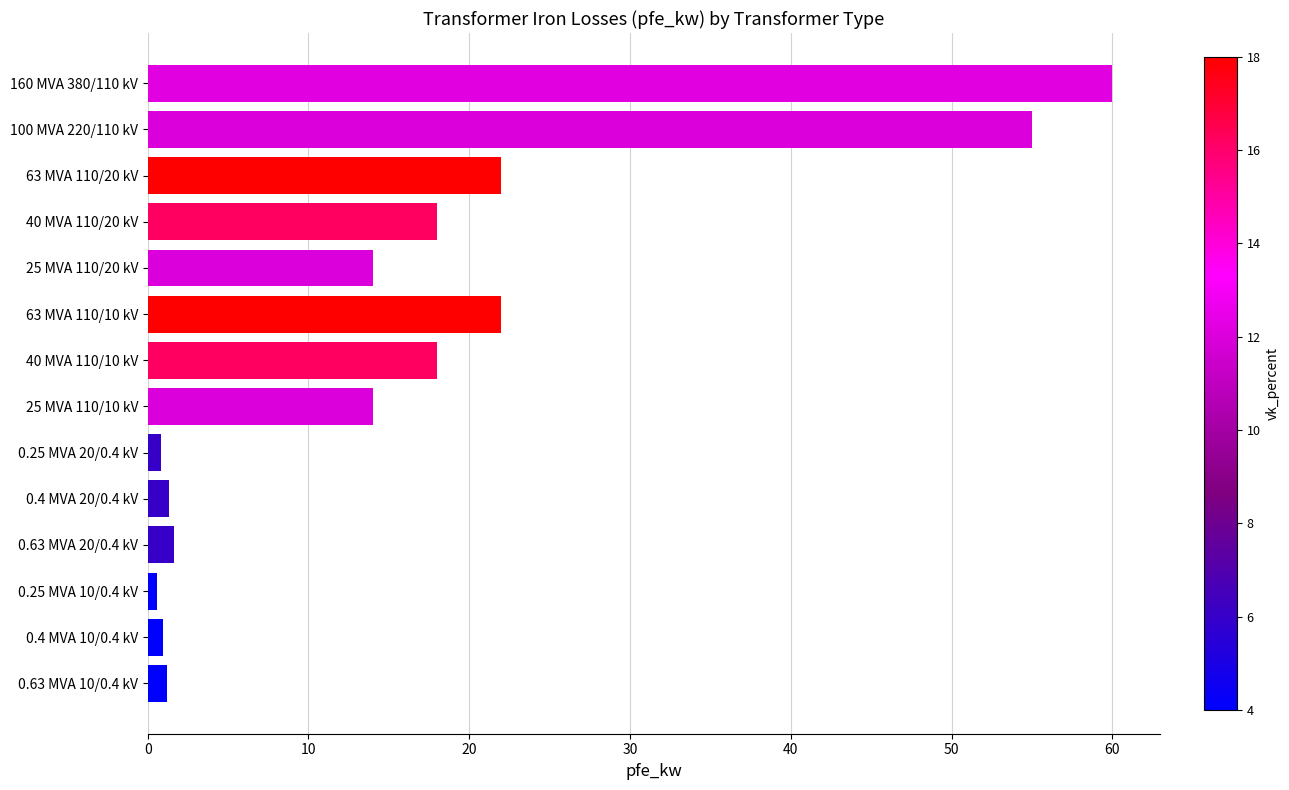

Is it true that the value at 63 MVA 110/10 kV is 14.1?

False